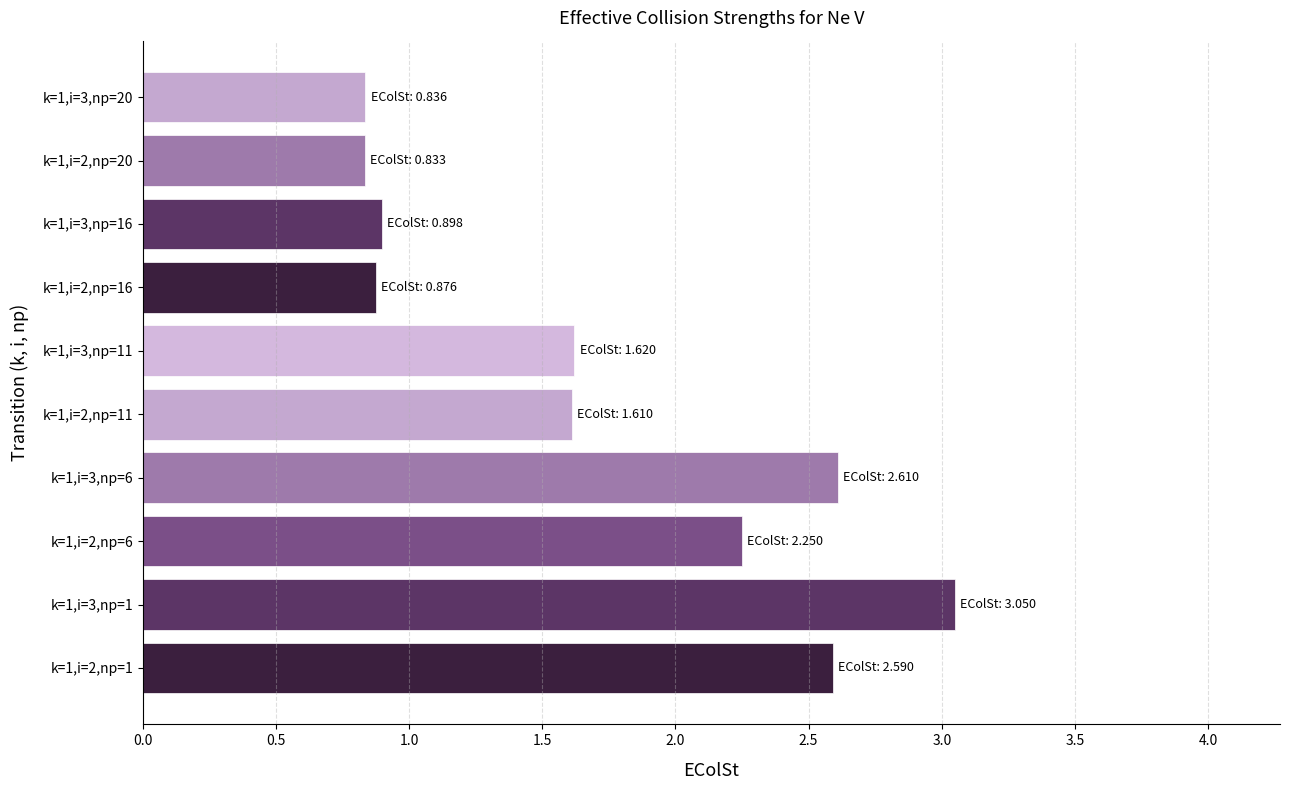

How many data points are less than 1?

4